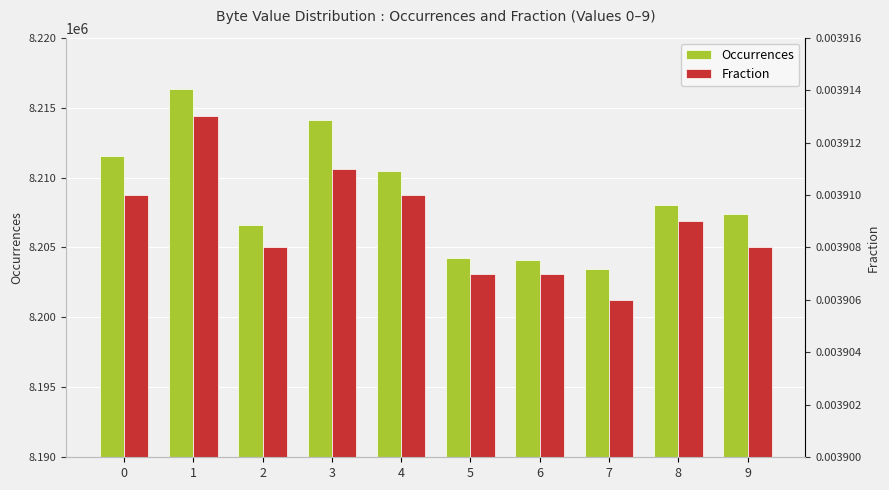

Reading left to right, transcribe all the data shown in this chart.

Occurrences: 8211569.0	8216315.0	8206638.0	8214087.0	8210493.0	8204246.0	8204098.0	8203470.0	8208070.0	8207386.0
Fraction: 0.0	0.0	0.0	0.0	0.0	0.0	0.0	0.0	0.0	0.0